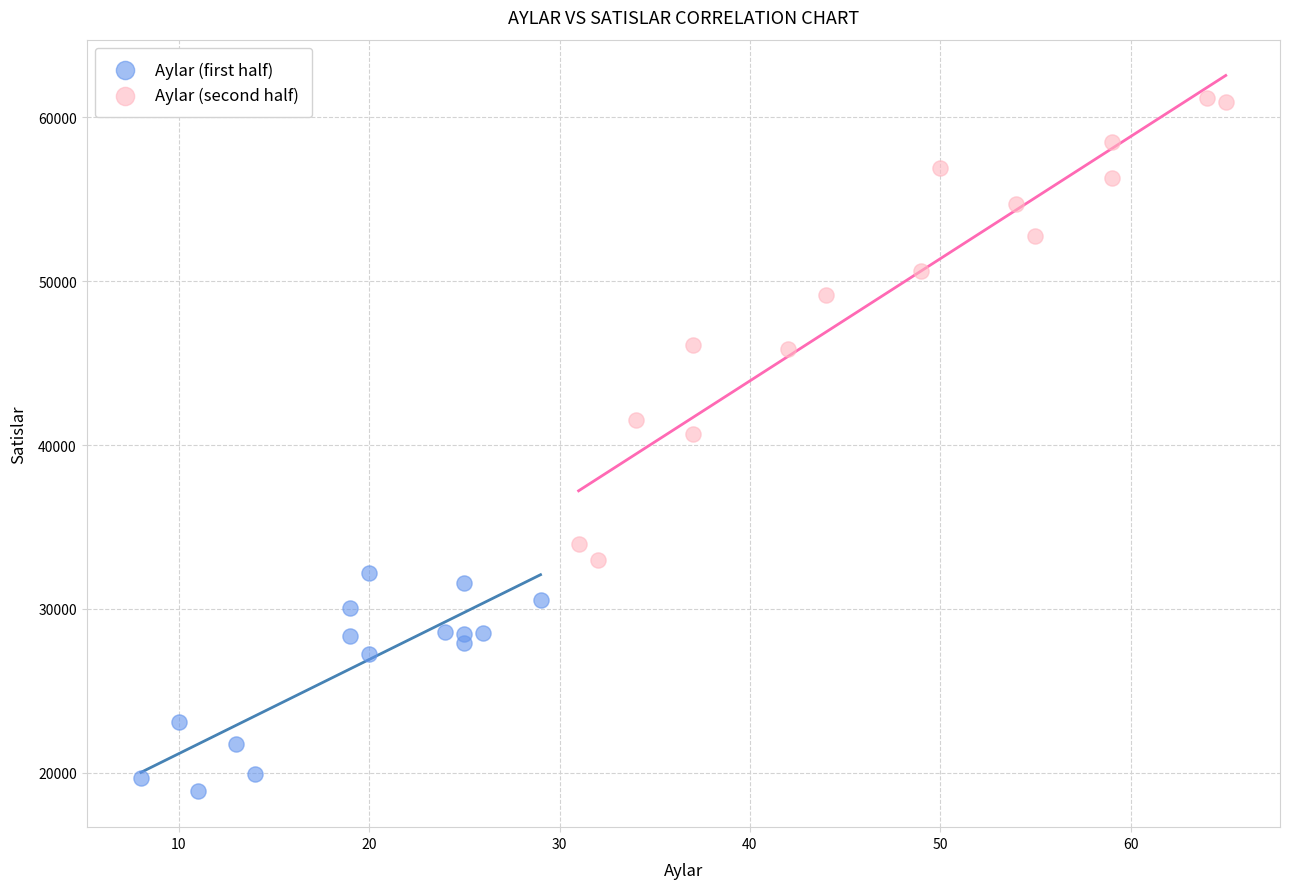

What are all the series names shown in the legend?

Aylar (first half), Aylar (second half)